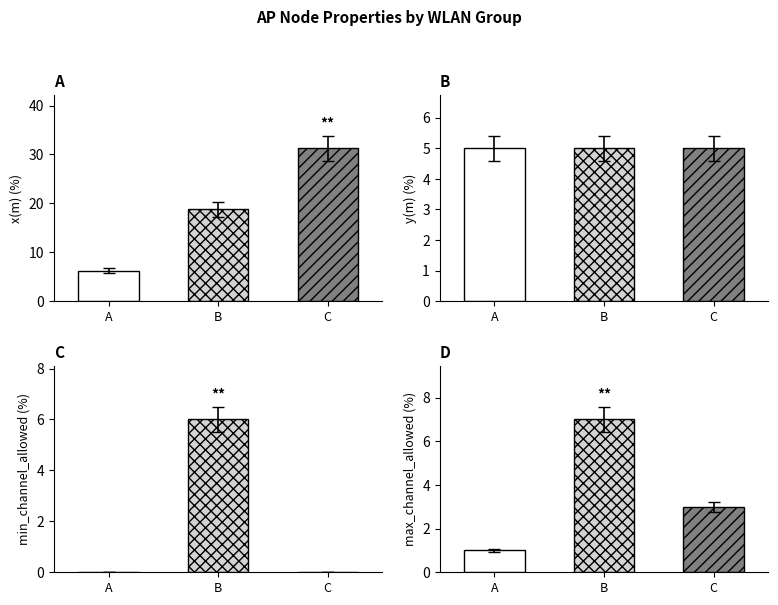

At how many categories does at least one series exceed 14?

2